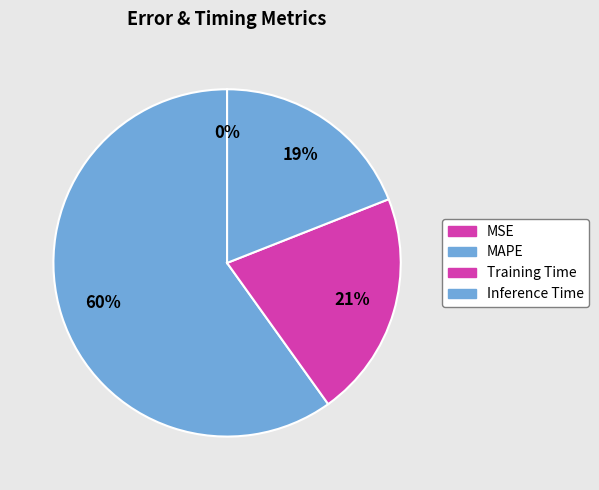

Is there a majority slice in this chart?

Yes